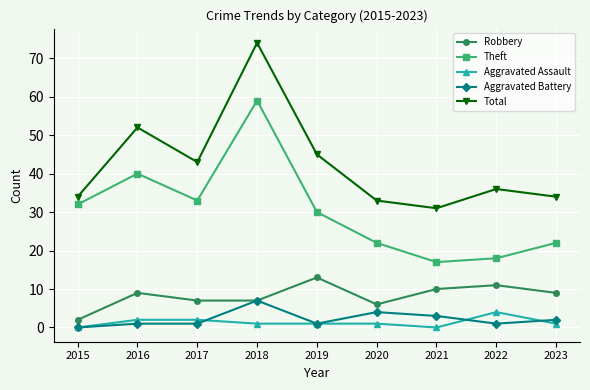

In Theft, how many points are lower than both neighbors (excluding endpoints)?

2